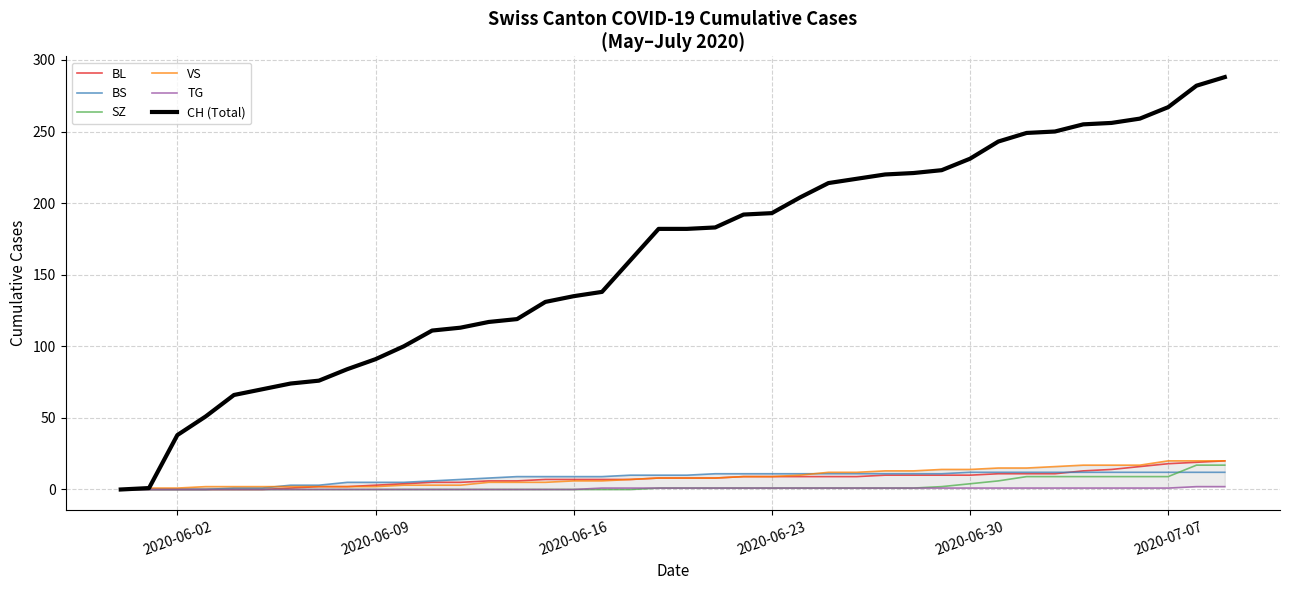

What is the highest value of the CH (Total) series?

288